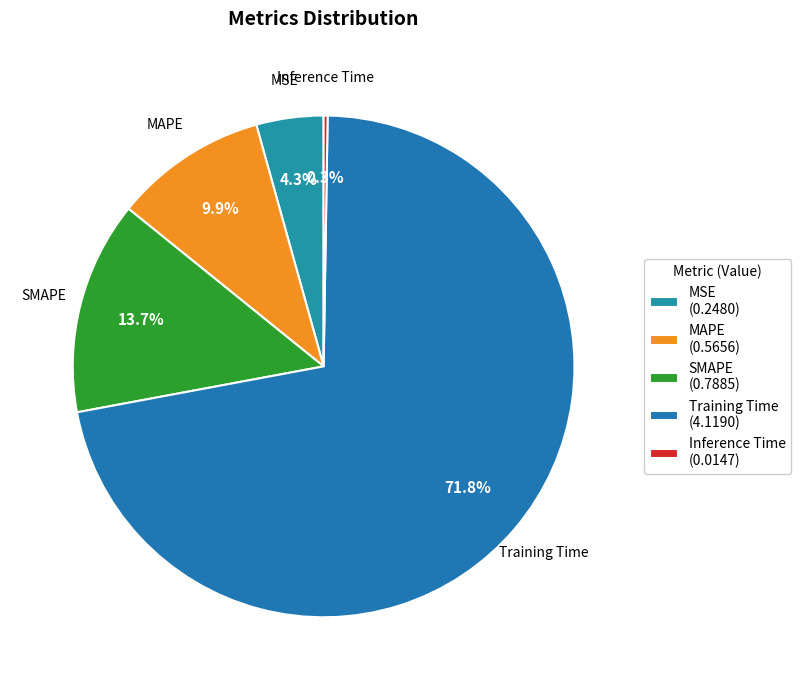

How many slices are in this pie chart?

5